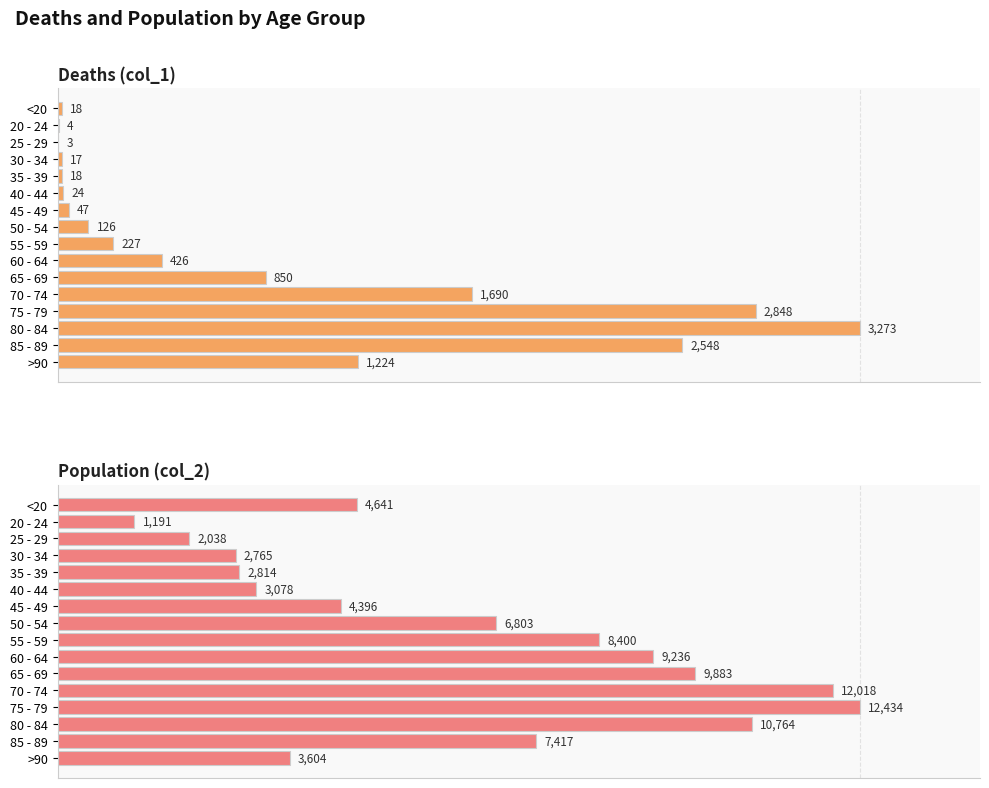

Reading left to right, transcribe all the data shown in this chart.

Deaths (col_1): 18	4	3	17	18	24	47	126	227	426	850	1690	2848	3273	2548	1224
Population (col_2): 4641	1191	2038	2765	2814	3078	4396	6803	8400	9236	9883	12018	12434	10764	7417	3604